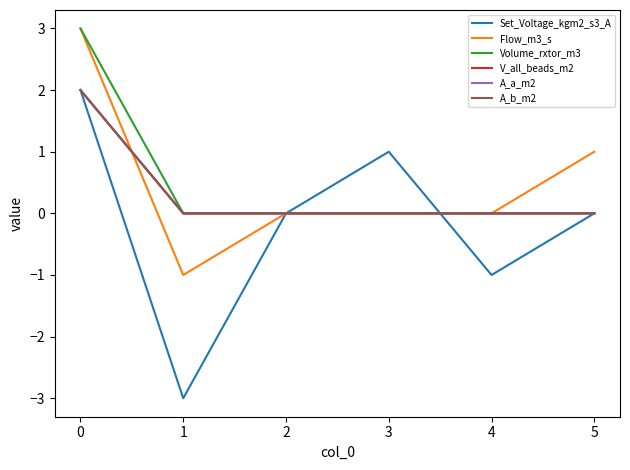

Does the chart have visible grid lines?

No